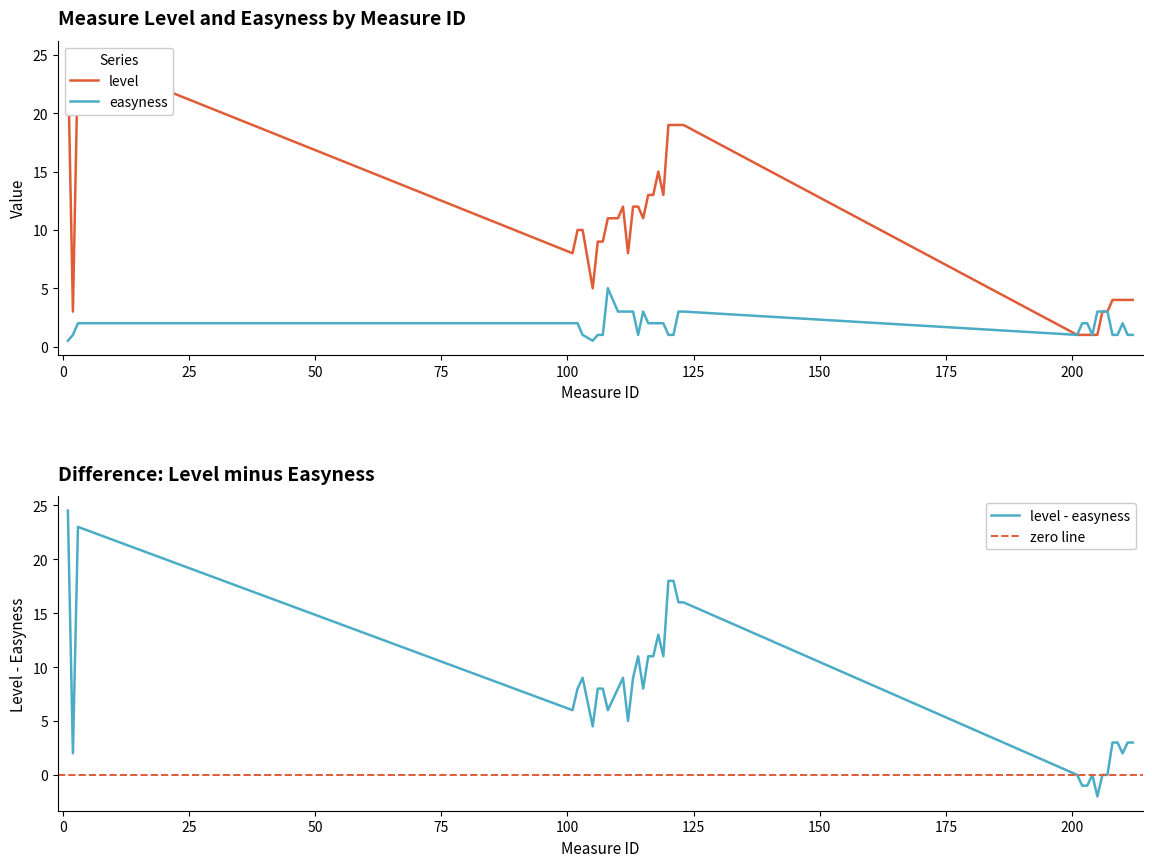

How many lines are shown in the chart?

2